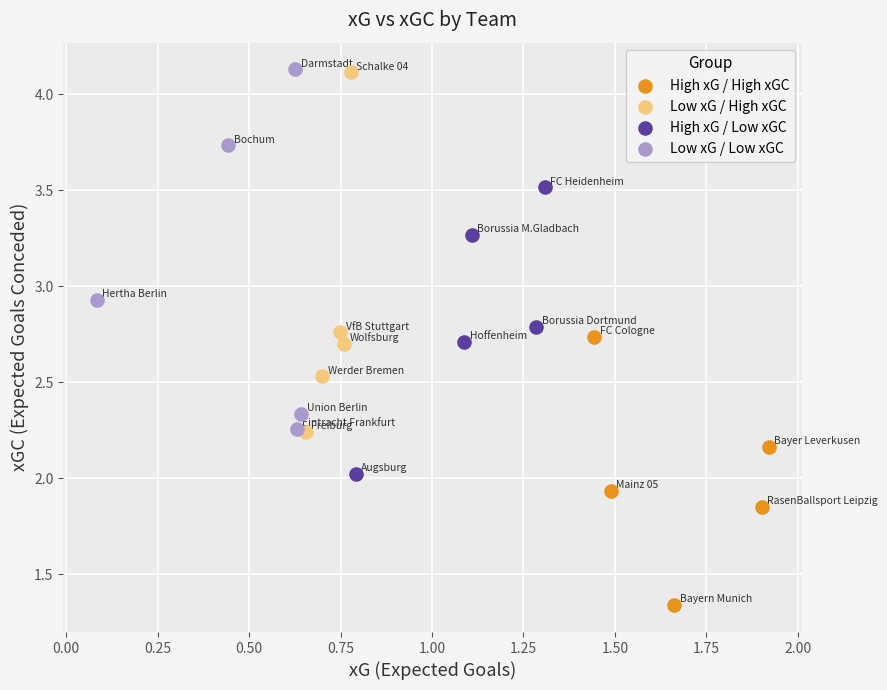

Which series reaches the minimum Y coordinate?

High xG / High xGC